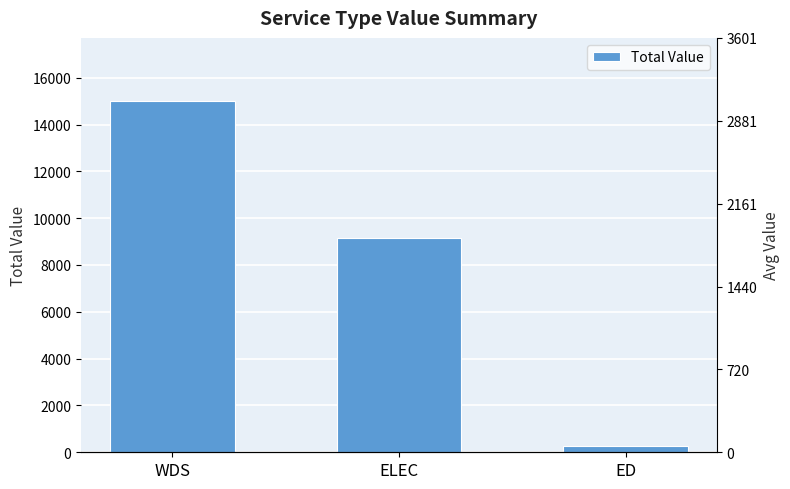

How many bars are there in total?

3